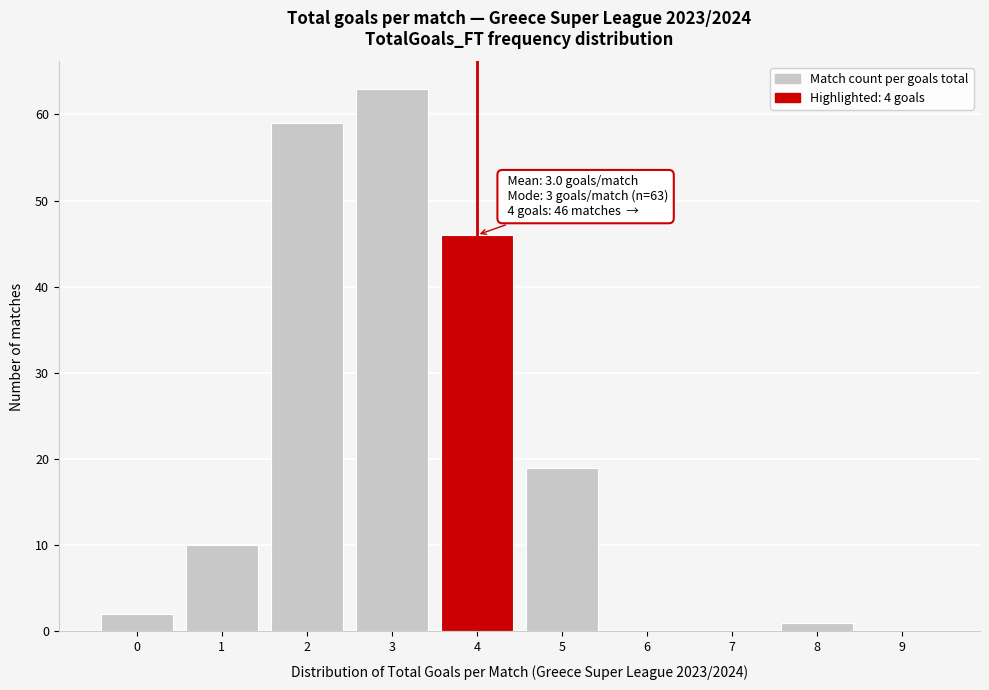

Over which range of the x-axis is the bar tallest?

2.5 to 3.5